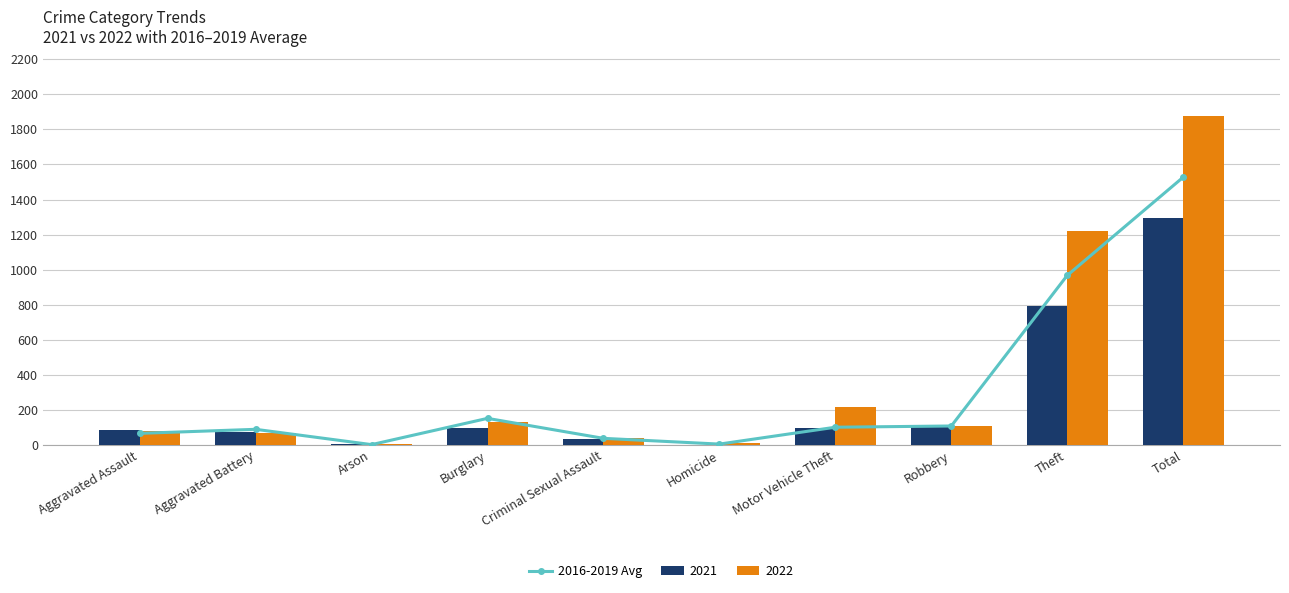

What is the change in value from Motor Vehicle Theft to Robbery?

+7.0